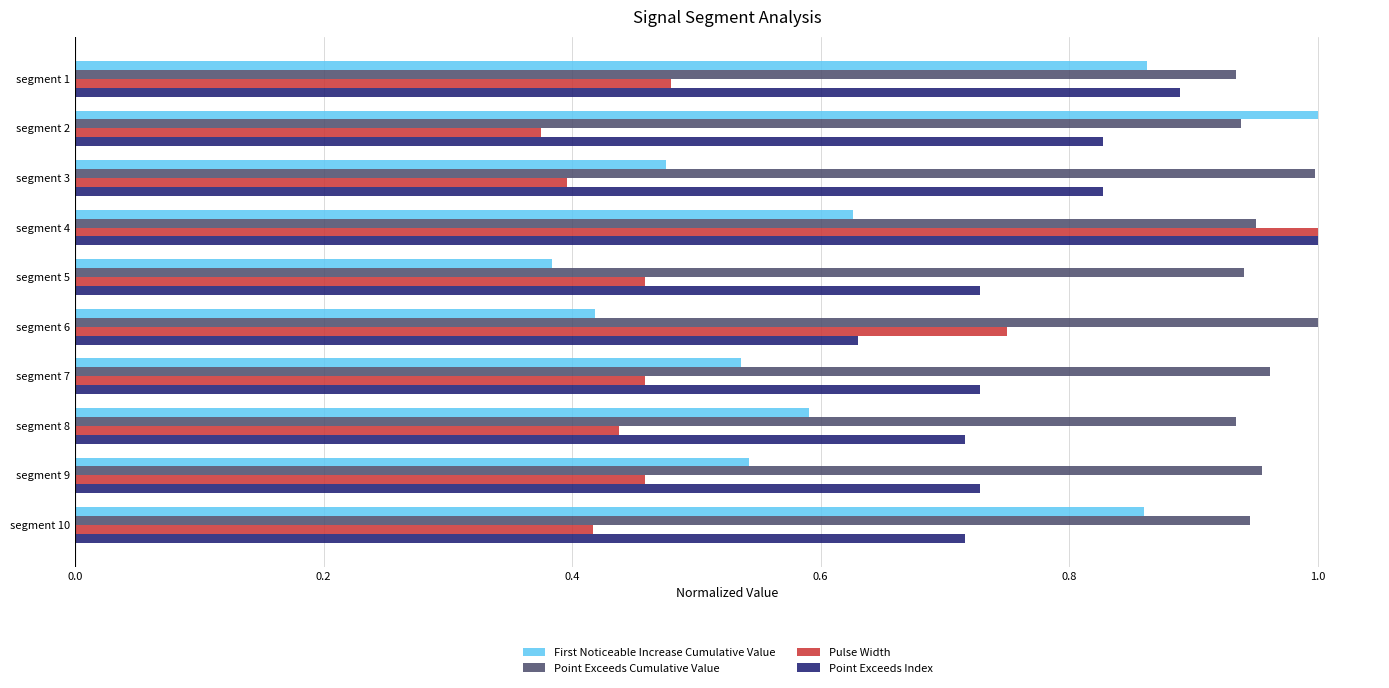

Between segment 2 and segment 8, which series saw the biggest shift?

First Noticeable Increase Cumulative Value